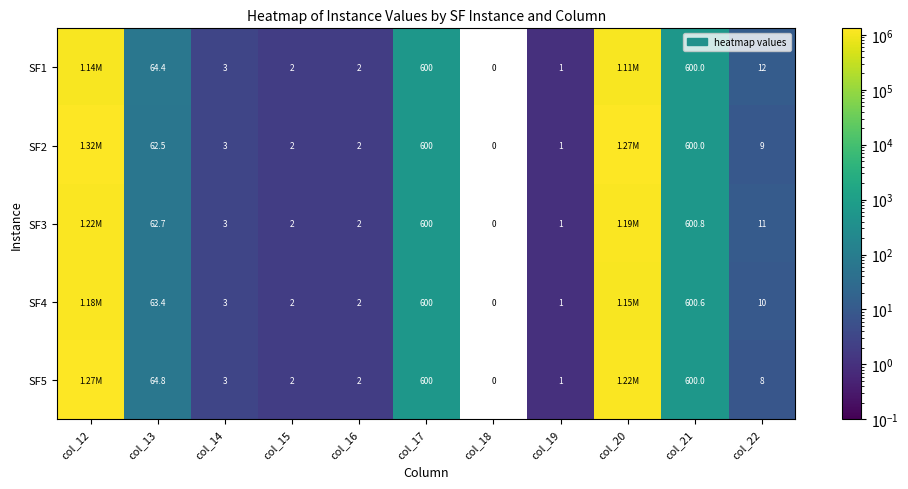

Is the value of SF3 at col_16 greater than the value of SF2 at col_21?

No